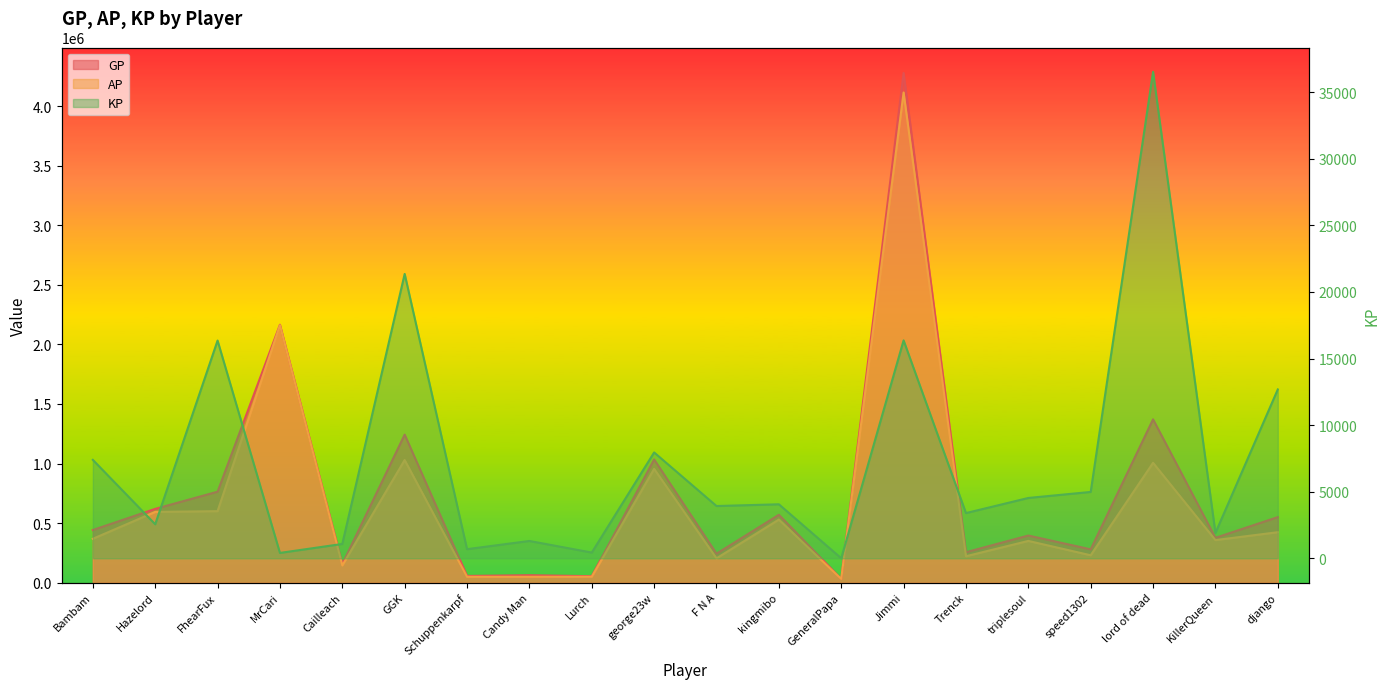

What is the total value across all series at Candy Man?

112372.2